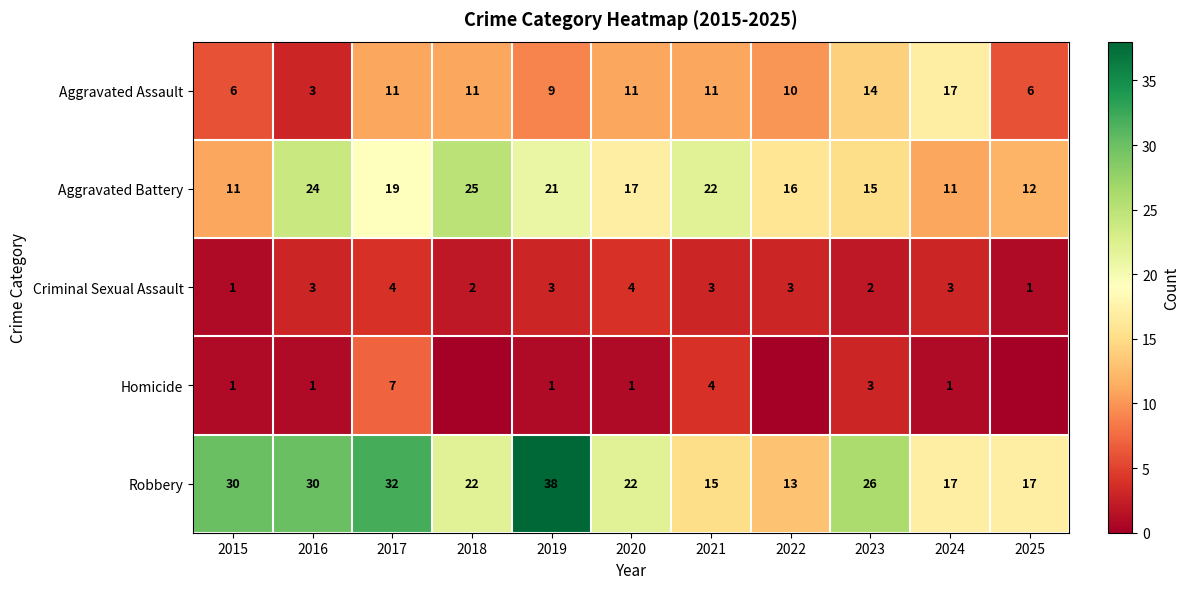

Rank the series at 2017 from highest to lowest value.

Robbery, Aggravated Battery, Aggravated Assault, Homicide, Criminal Sexual Assault